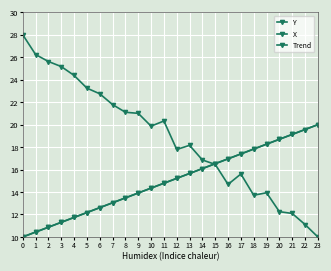

Does the chart have visible grid lines?

Yes